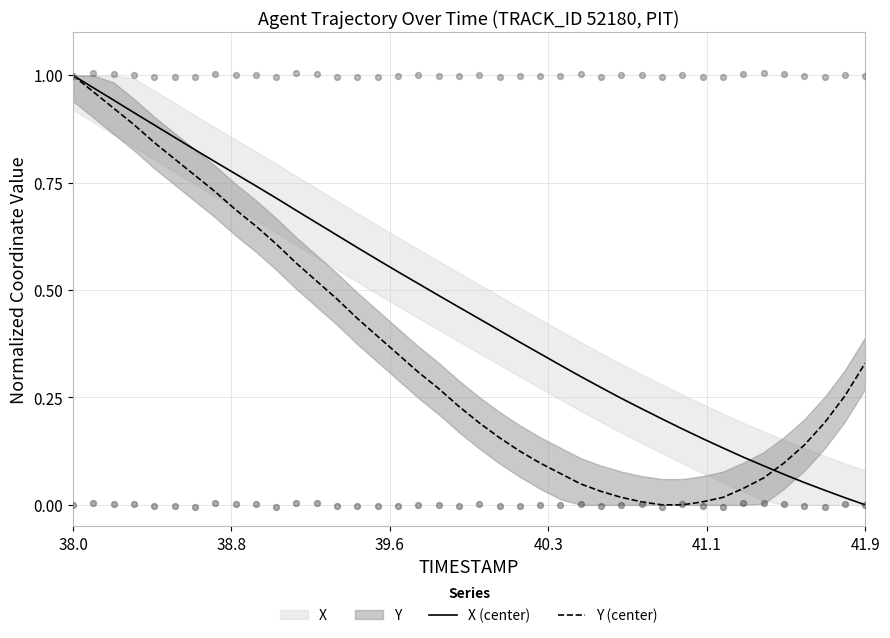

Is the value of X (center) at 41.1 greater than the value of Y (center) at 39.6?

No